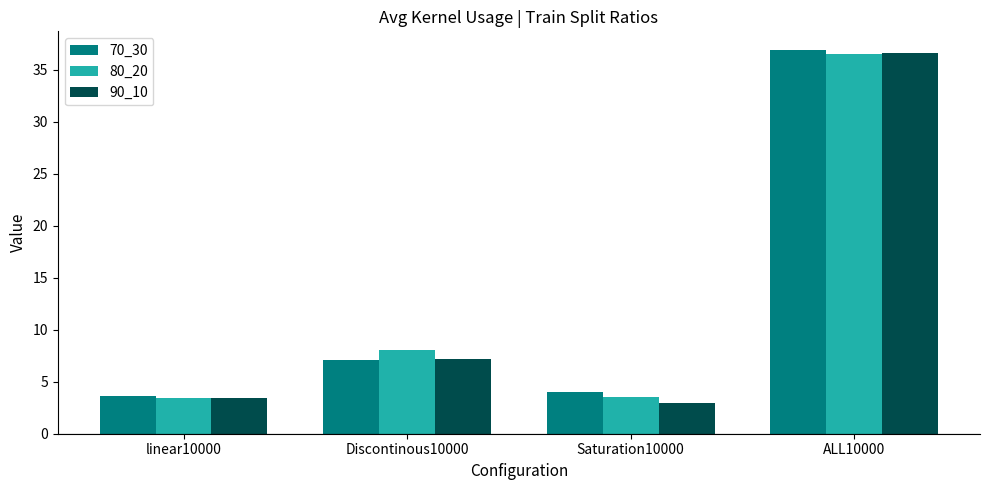

Reading left to right, list all the values displayed in this chart.

70_30: 3.6	7.1	4.0	36.8
80_20: 3.5	8.1	3.5	36.6
90_10: 3.4	7.2	3.0	36.6